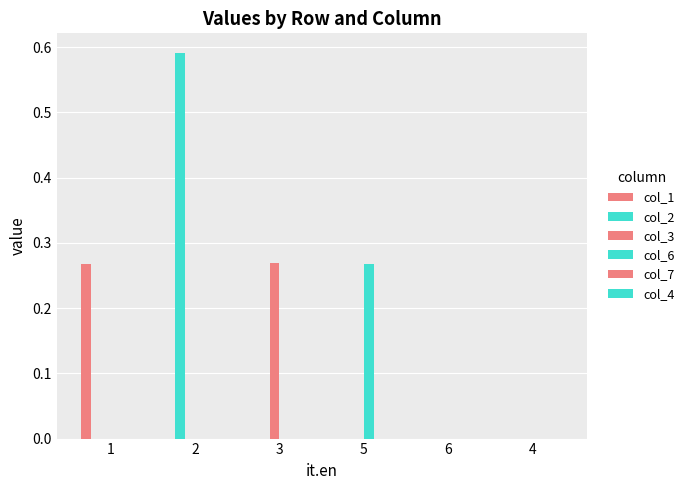

Reading left to right, transcribe all the data shown in this chart.

col_1: 1=0.3	2=0.0	3=0.0	5=0.0	6=0.0	4=0.0
col_2: 1=0.0	2=0.6	3=0.0	5=0.0	6=0.0	4=0.0
col_3: 1=0.0	2=0.0	3=0.3	5=0.0	6=0.0	4=0.0
col_6: 1=0.0	2=0.0	3=0.0	5=0.3	6=0.0	4=0.0
col_7: 1=0.0	2=0.0	3=0.0	5=0.0	6=0.0	4=0.0
col_4: 1=0.0	2=0.0	3=0.0	5=0.0	6=0.0	4=0.0